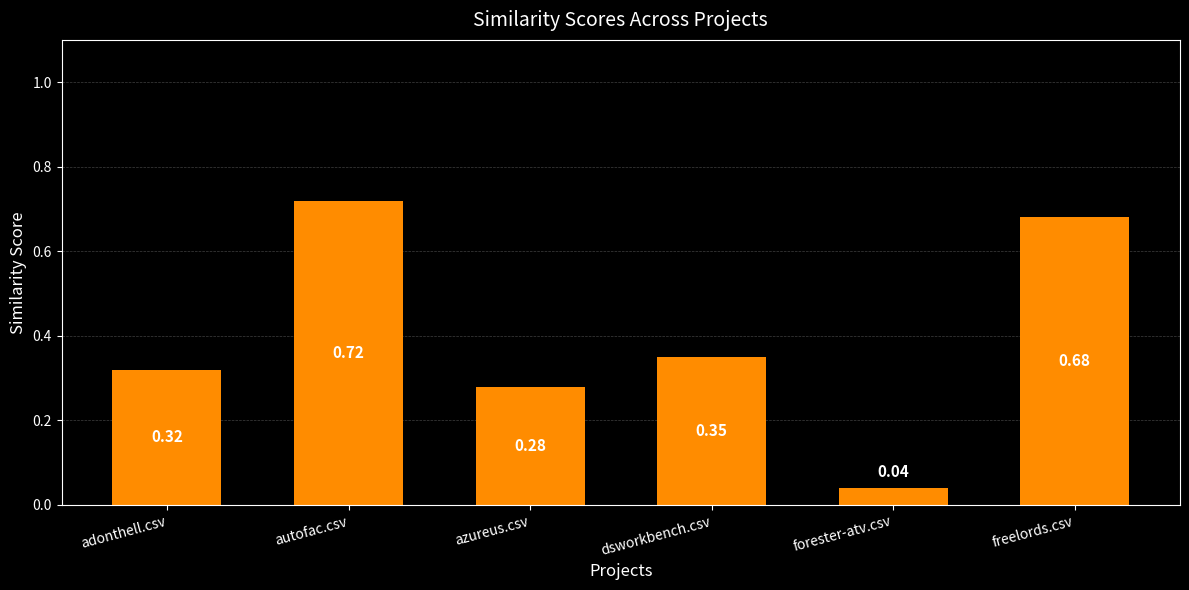

At which category does the chart reach its peak across all series?

autofac.csv